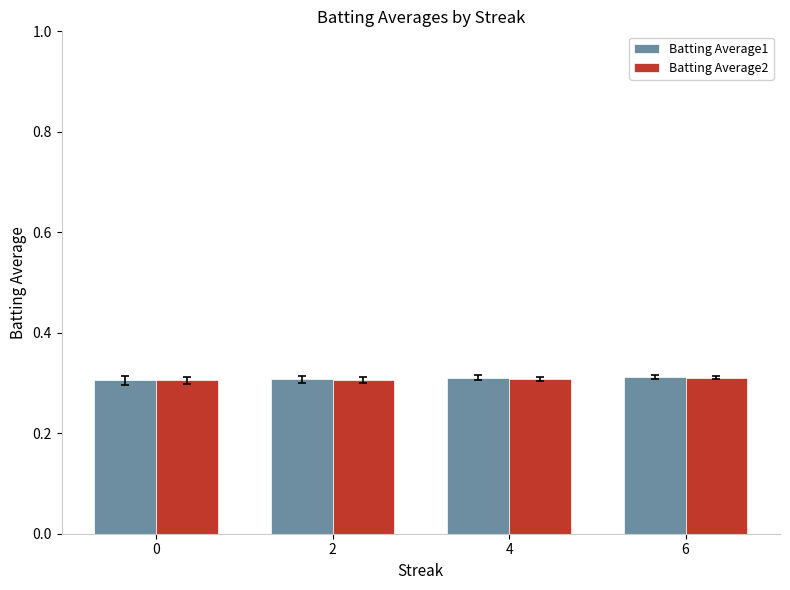

At how many categories does at least one series exceed 0?

4